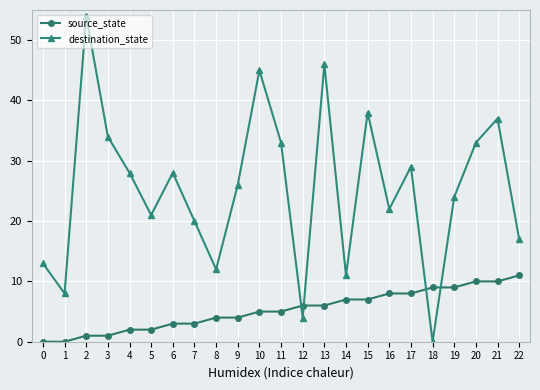

What is the sum of all source_state values?

121